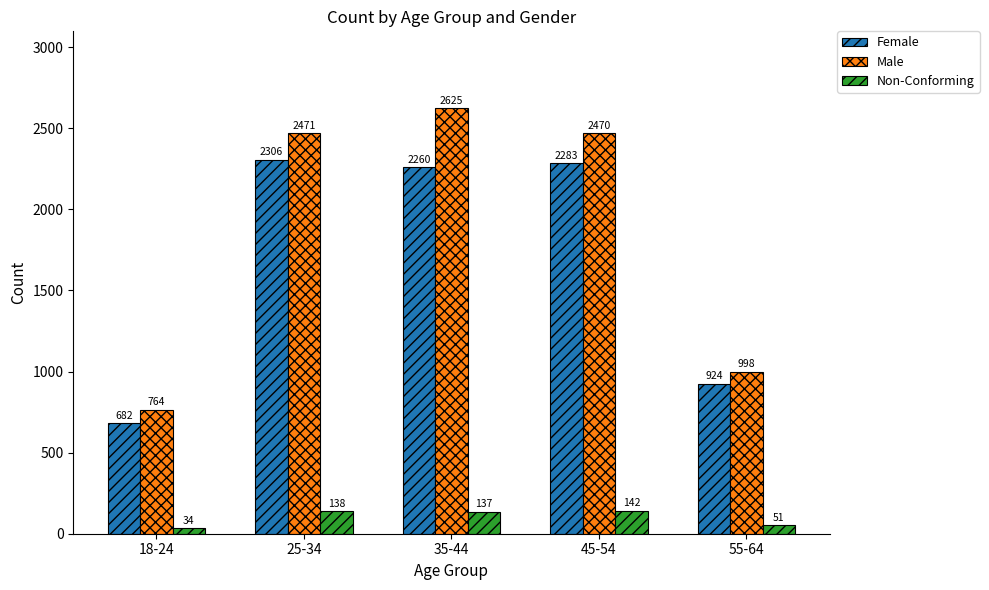

What is the minimum value shown in the chart?

34